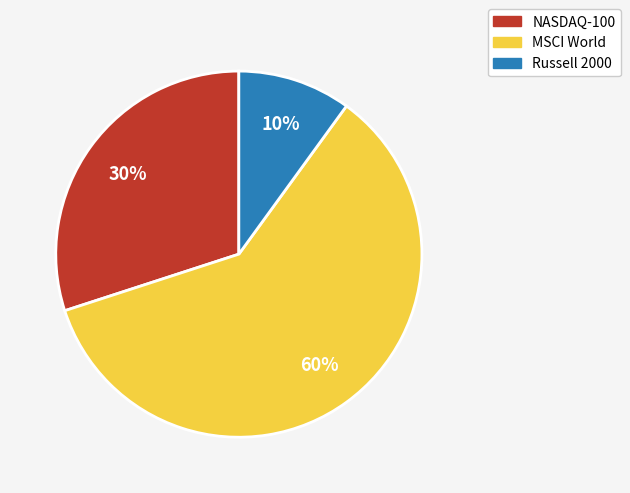

True or false: NASDAQ-100 accounts for 19% of the total.

False